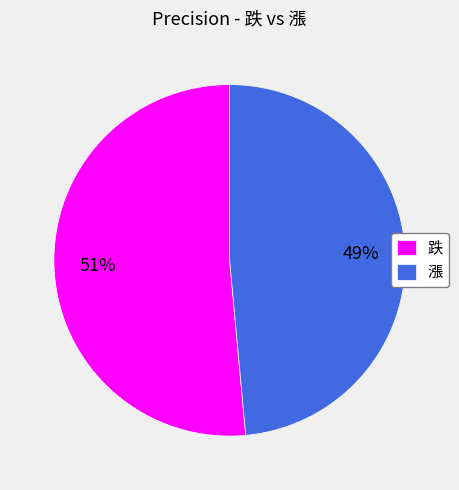

To the nearest percent, what percentage of the pie is 漲?

49%